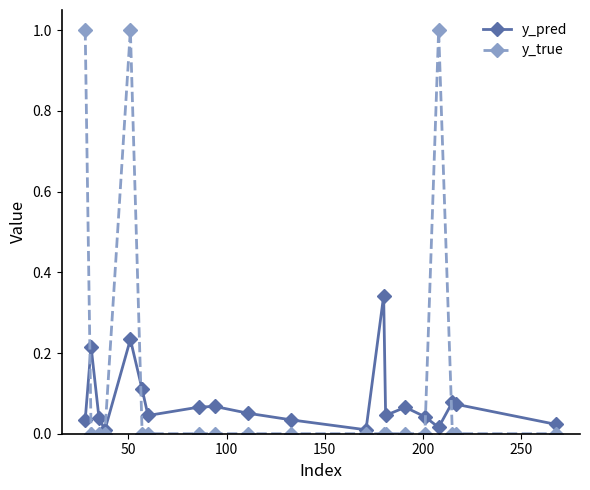

What is the highest value of the y_true series?

1.0